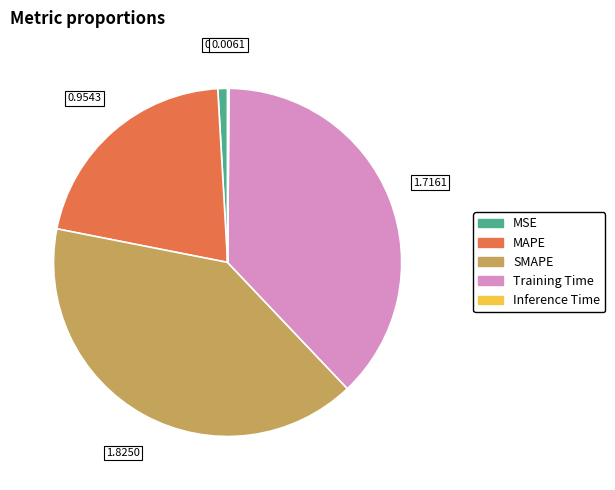

Is there any slice that represents more than half of the pie?

No